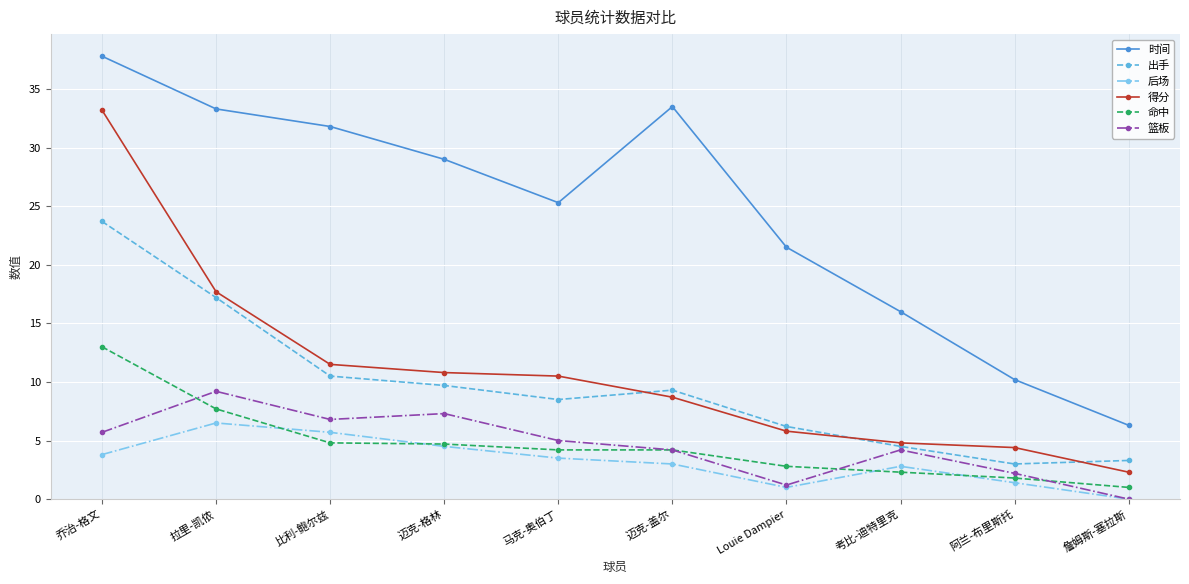

What is the label of the 4th point from the left?

迈克-格林